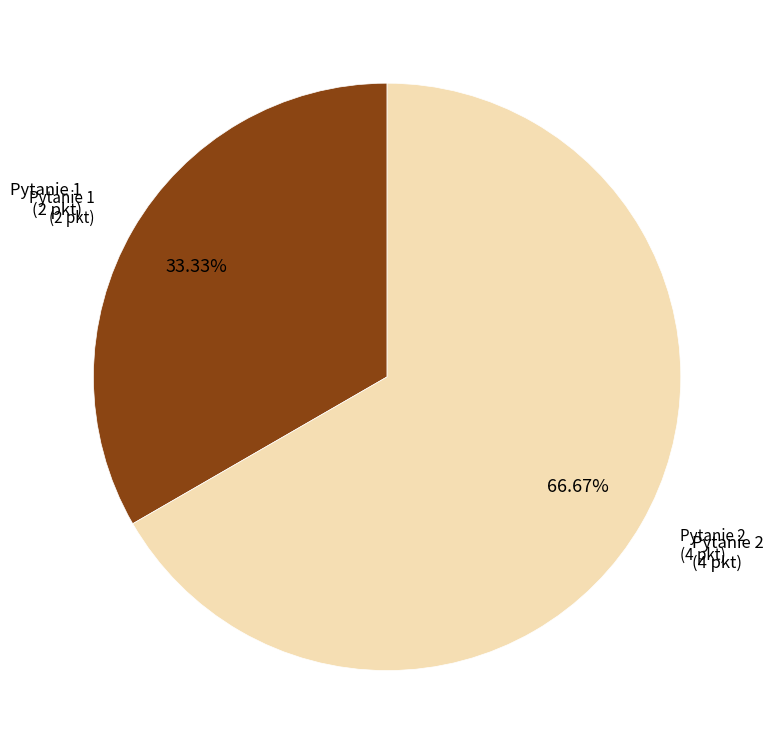

Is there a majority slice in this chart?

Yes